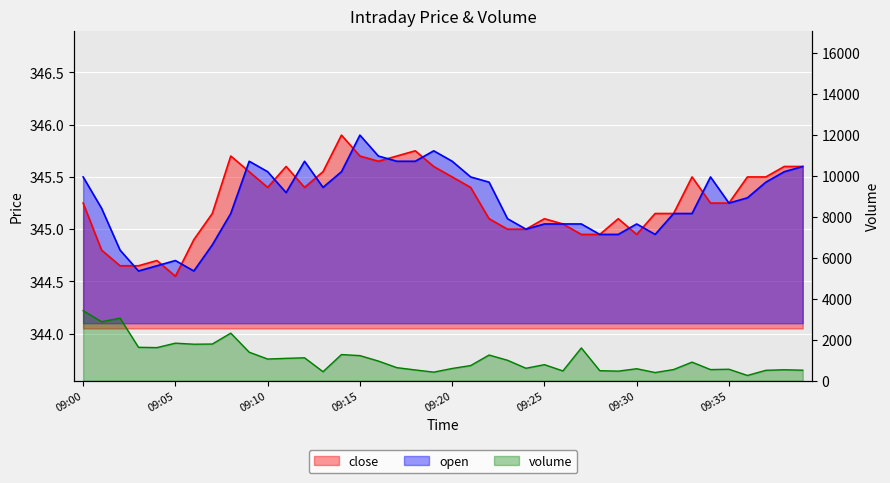

In open, how many points are higher than both neighbors (excluding endpoints)?

7